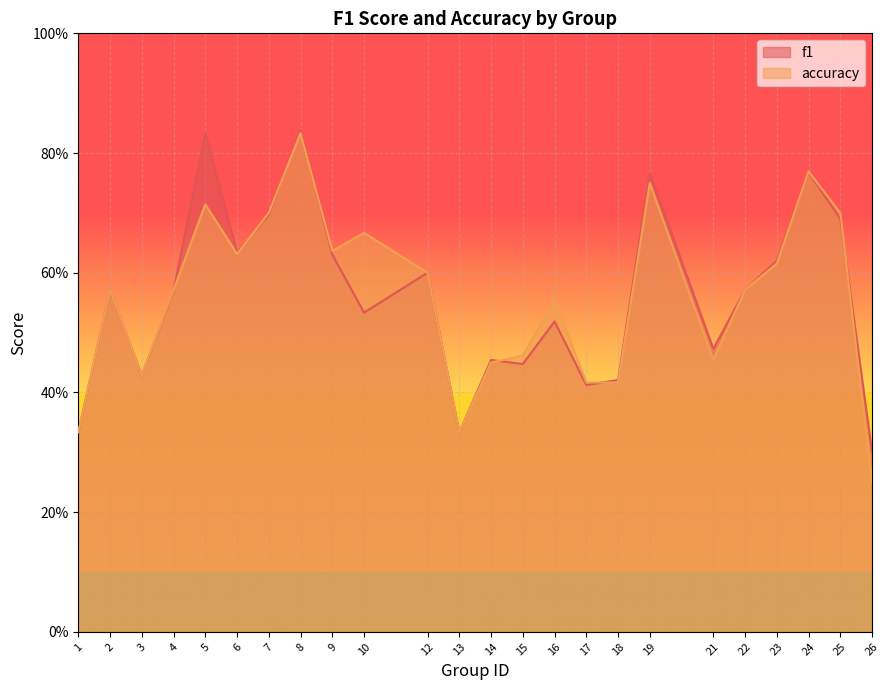

Which series has the largest total across all categories?

f1